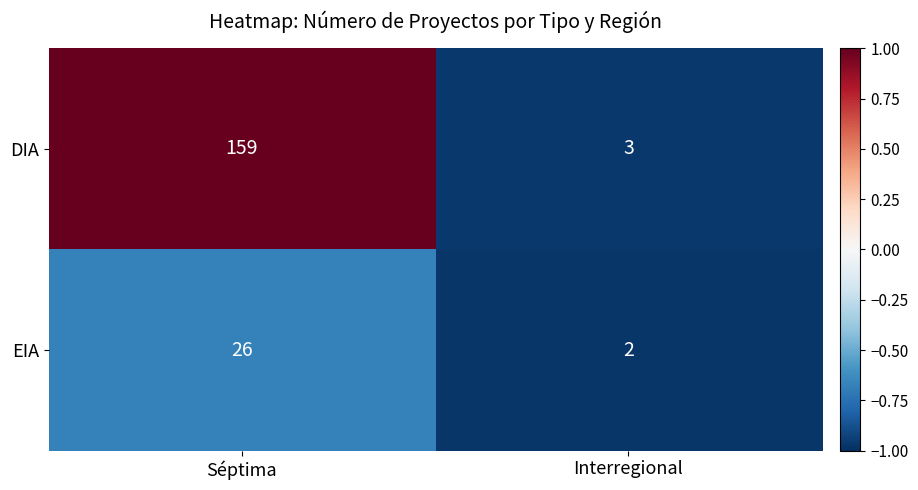

What is the difference between the maximum and minimum values in the DIA series?

156